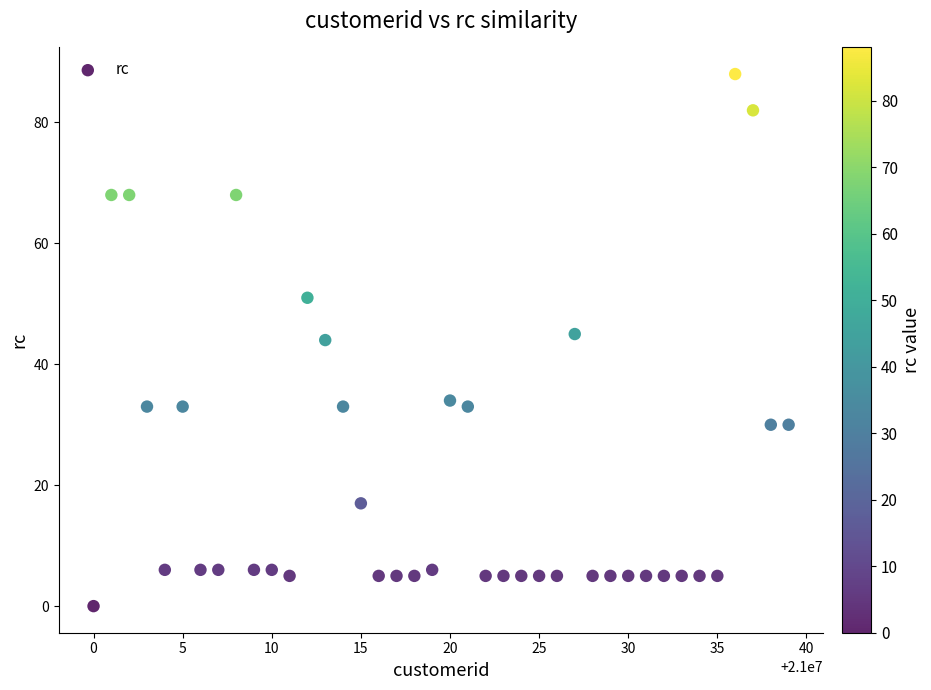

What is the range of Y values (max minus min)?

88